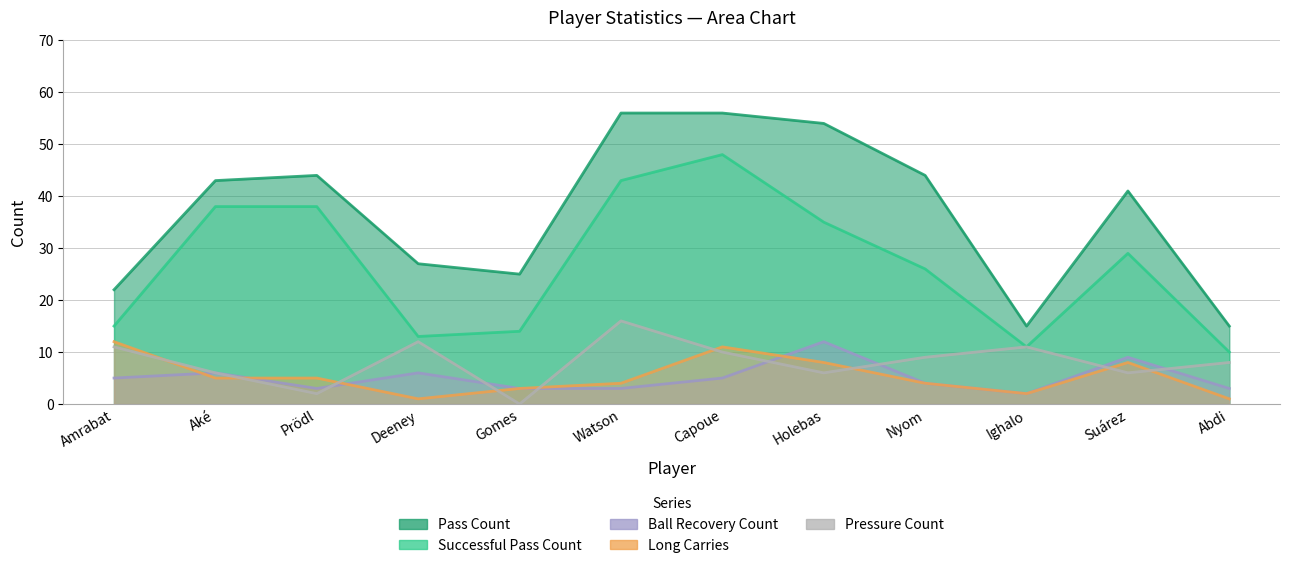

What is the difference between the highest and lowest values at Nyom?

40